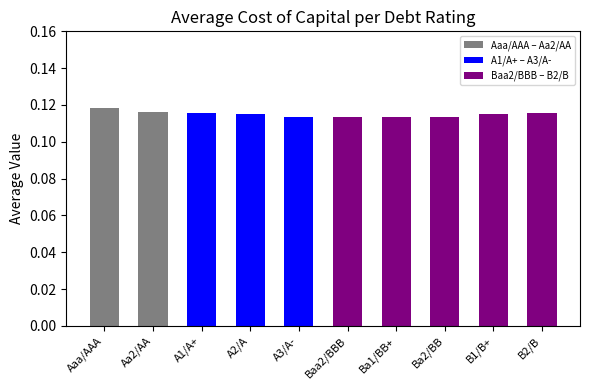

What is the label of the 4th bar from the right?

Ba1/BB+